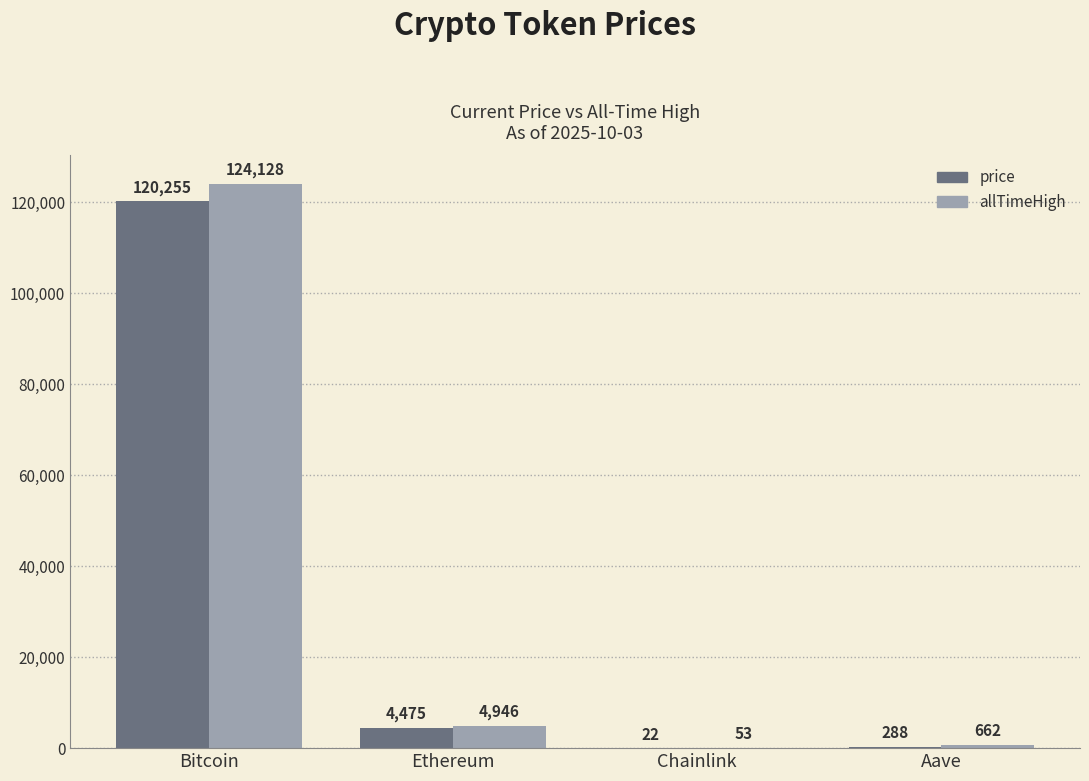

Which series changed the most between Ethereum and Chainlink?

allTimeHigh